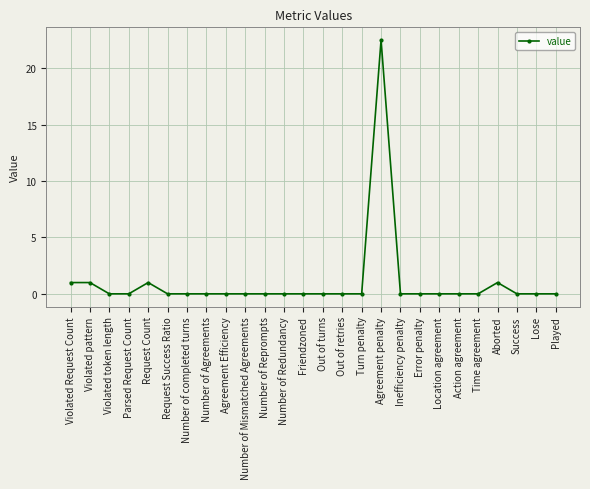

Reading left to right, what are all the values shown in this chart?

1.0	1.0	0.0	0.0	1.0	0.0	0.0	0.0	0.0	0.0	0.0	0.0	0.0	0.0	0.0	0.0	22.5	0.0	0.0	0.0	0.0	0.0	1.0	0.0	0.0	0.0